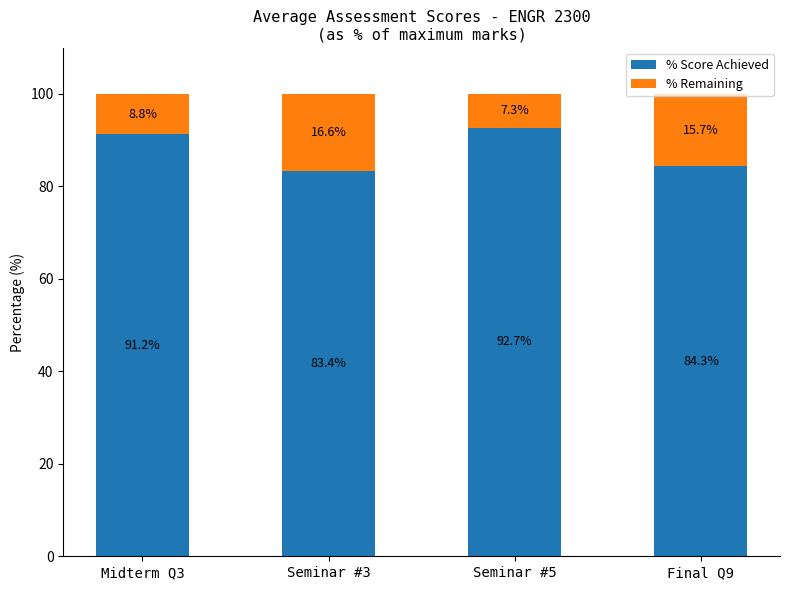

What is the minimum value for % Score Achieved?

83.4